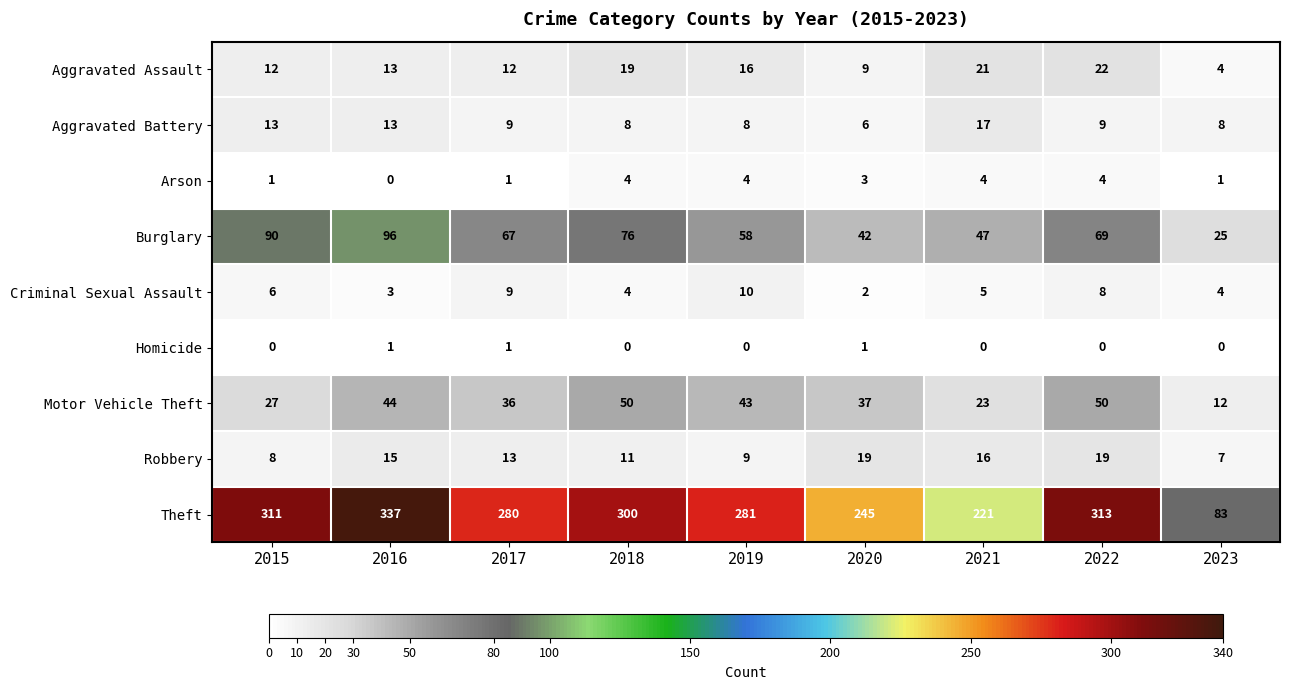

At how many categories does at least one series exceed 168?

8